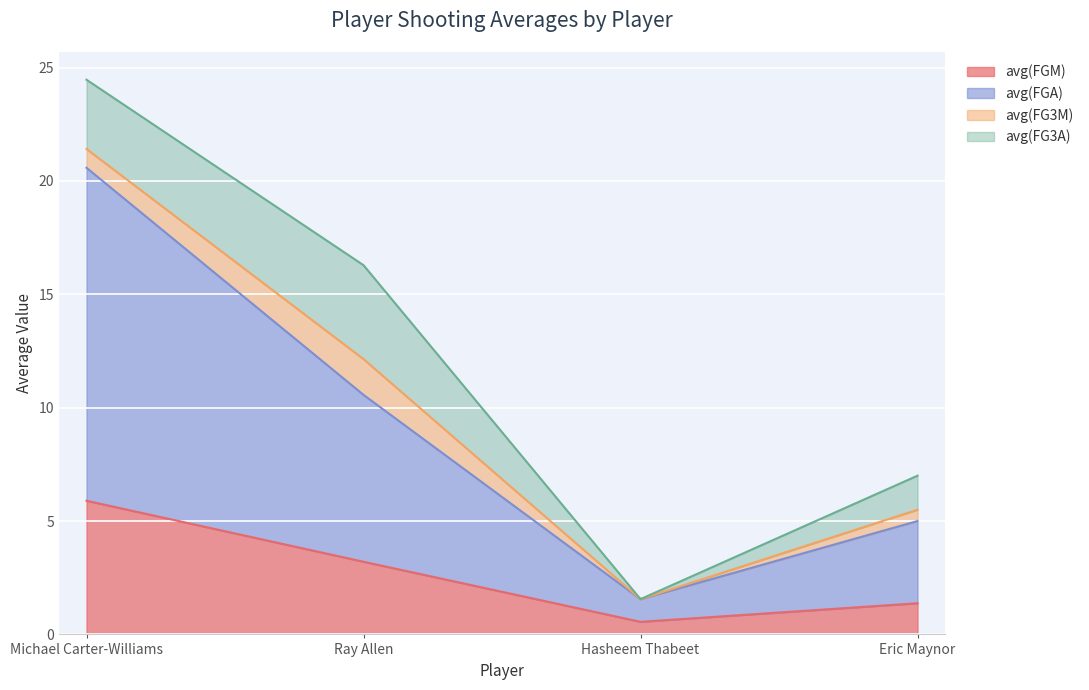

What is the smallest value displayed?

0.6